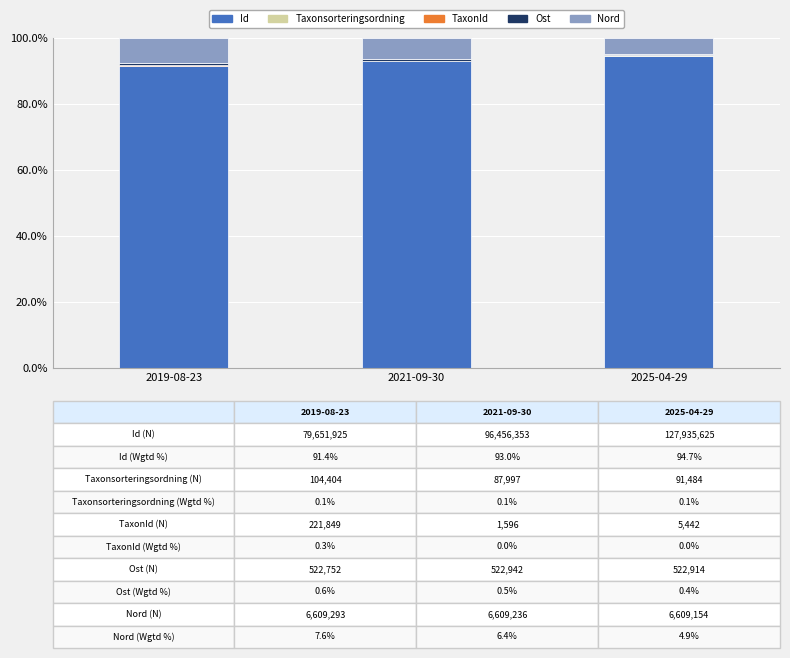

What is the maximum value for Id?

94.7